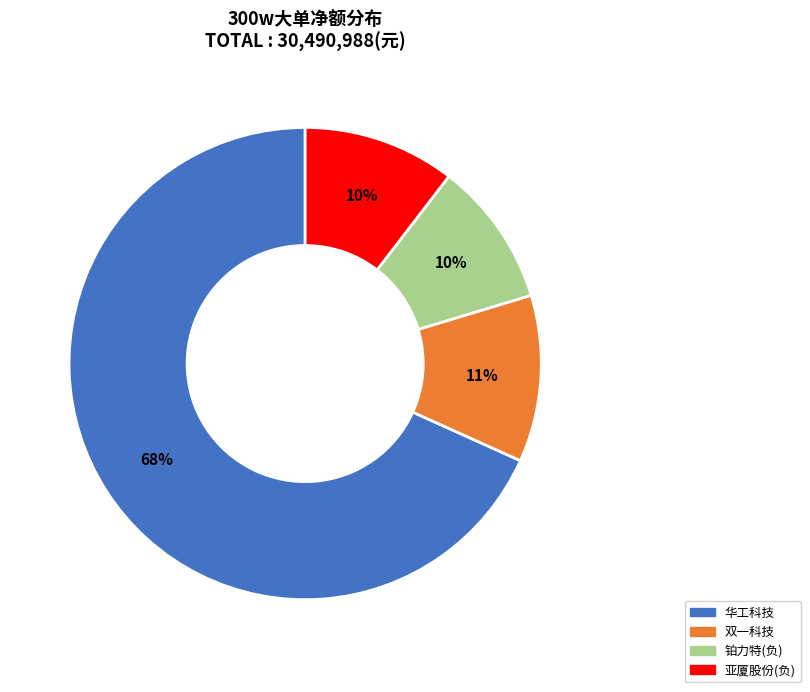

To the nearest percent, what is the average slice percentage?

25%